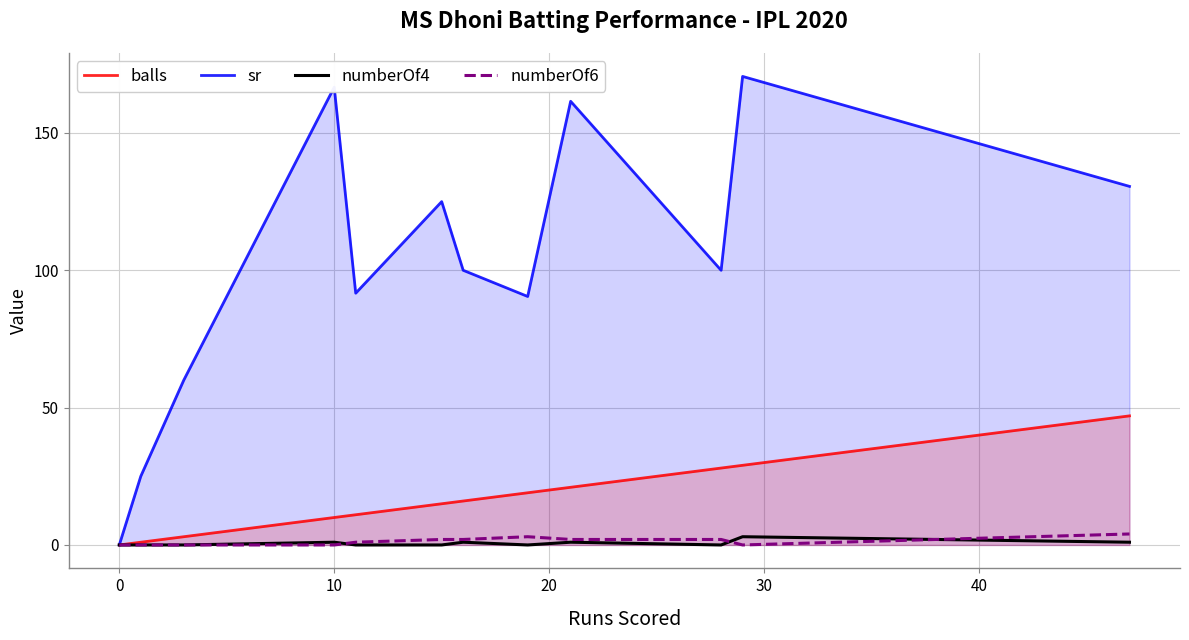

What is the highest value of the numberOf6 series?

4.0